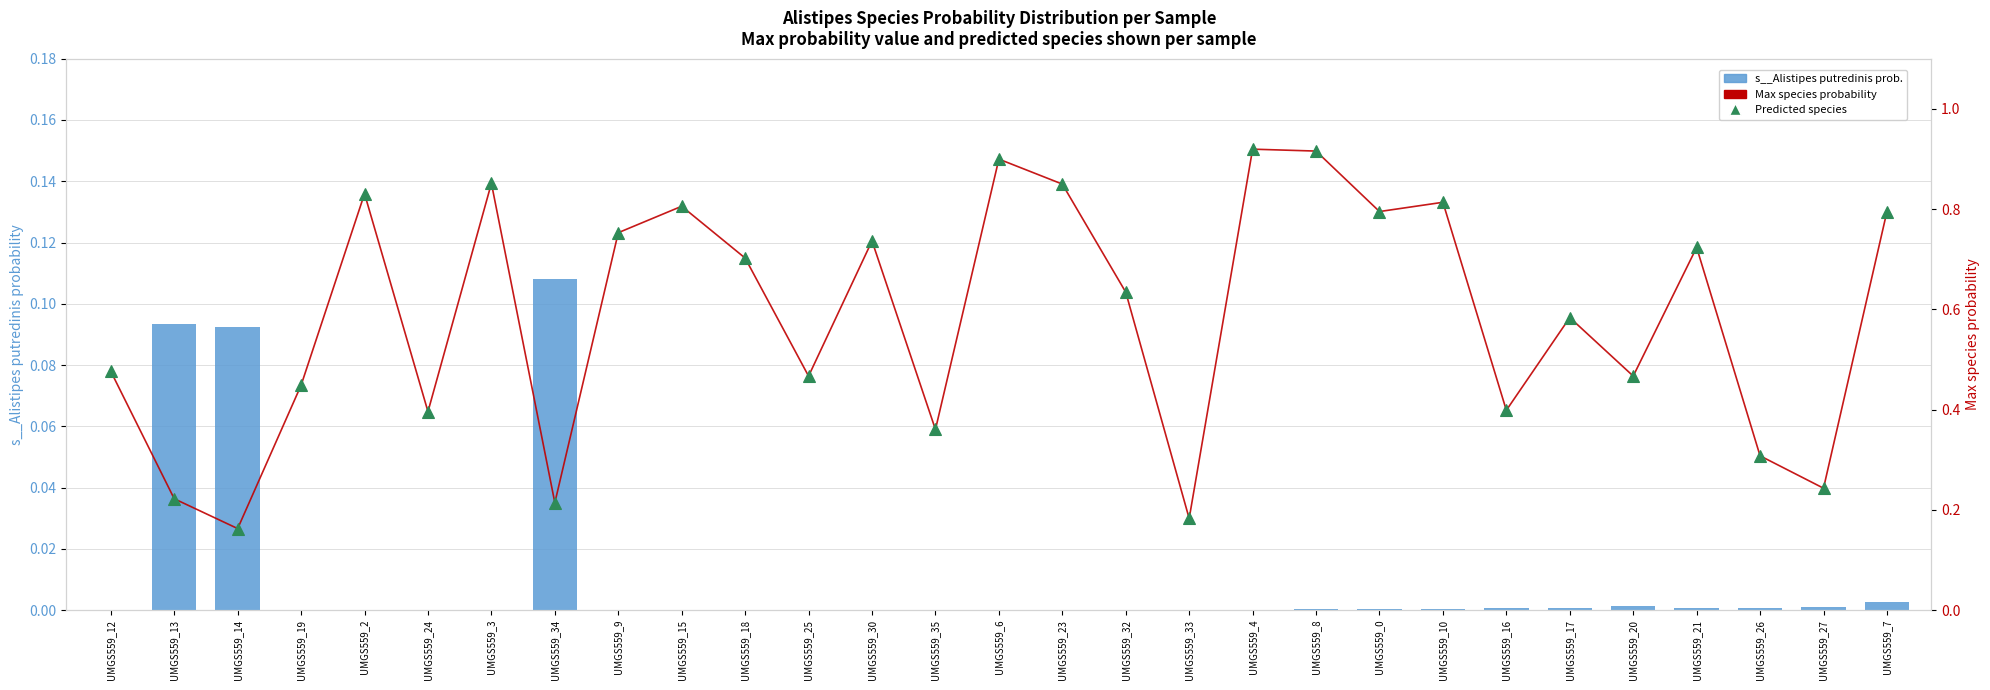

What is the minimum value for Max probability?

0.2